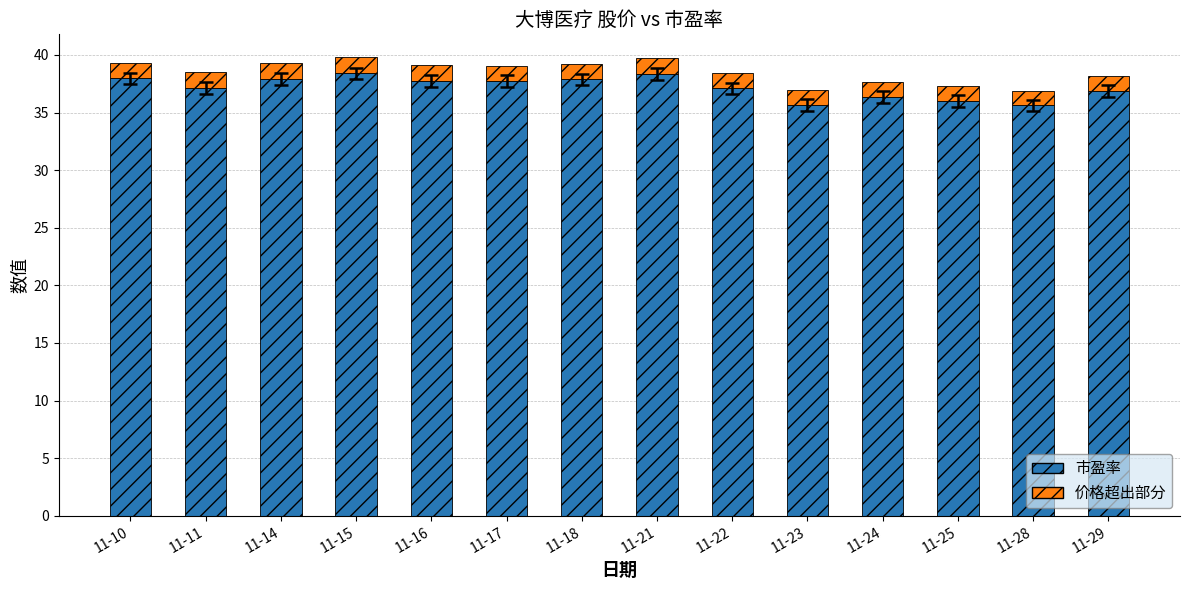

Is it true that 市盈率 equals 37.9 at 11-18?

True